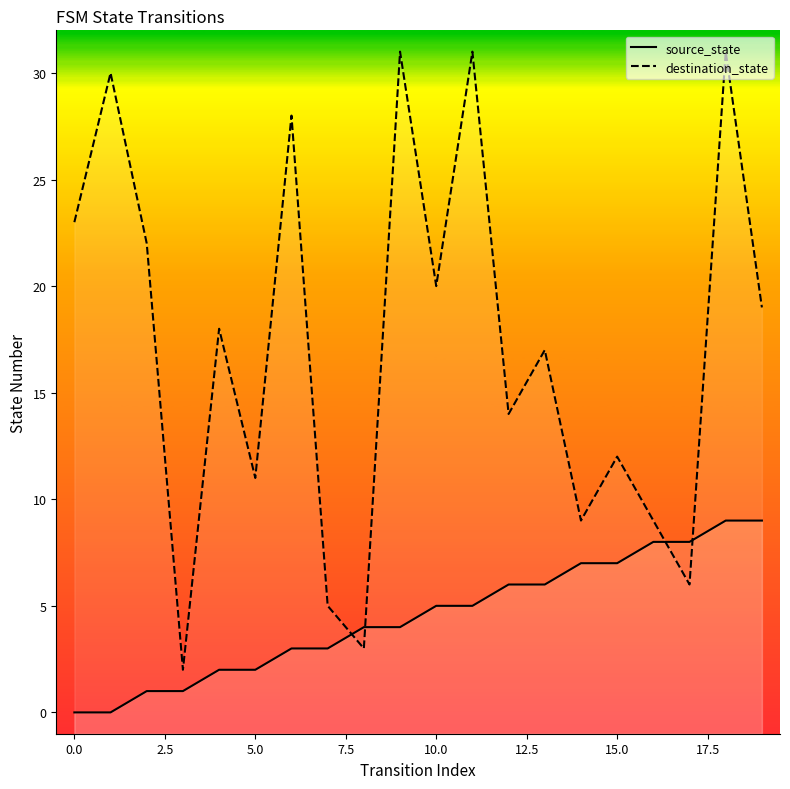

What is the difference between the maximum and minimum values in the source_state series?

9